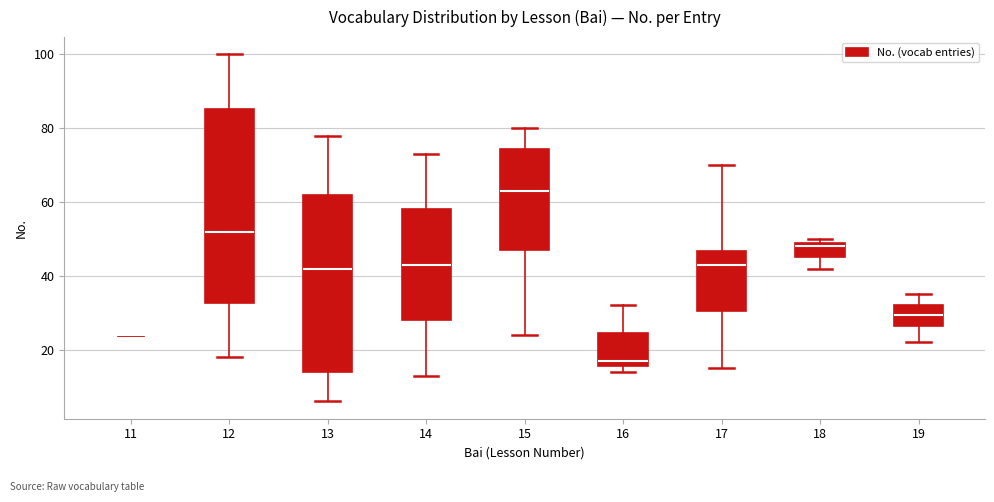

Which box is the tallest, from its lower edge to its upper edge?

12